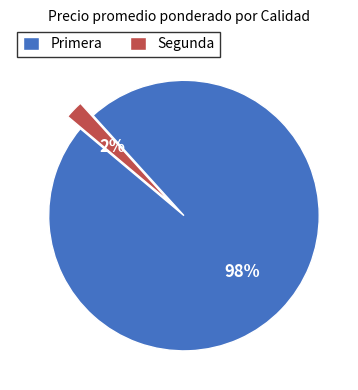

How many segments does this pie chart have?

2